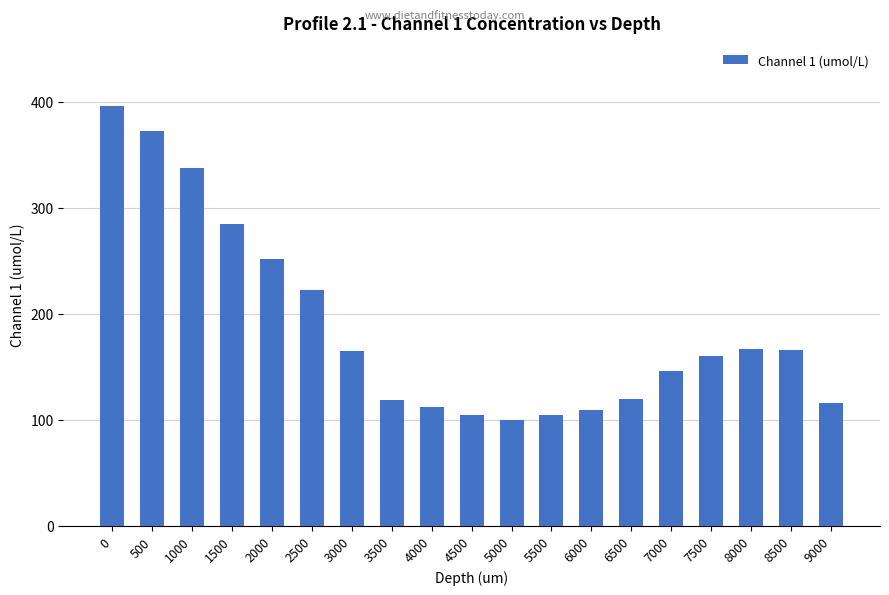

What is the greatest value displayed?

396.1